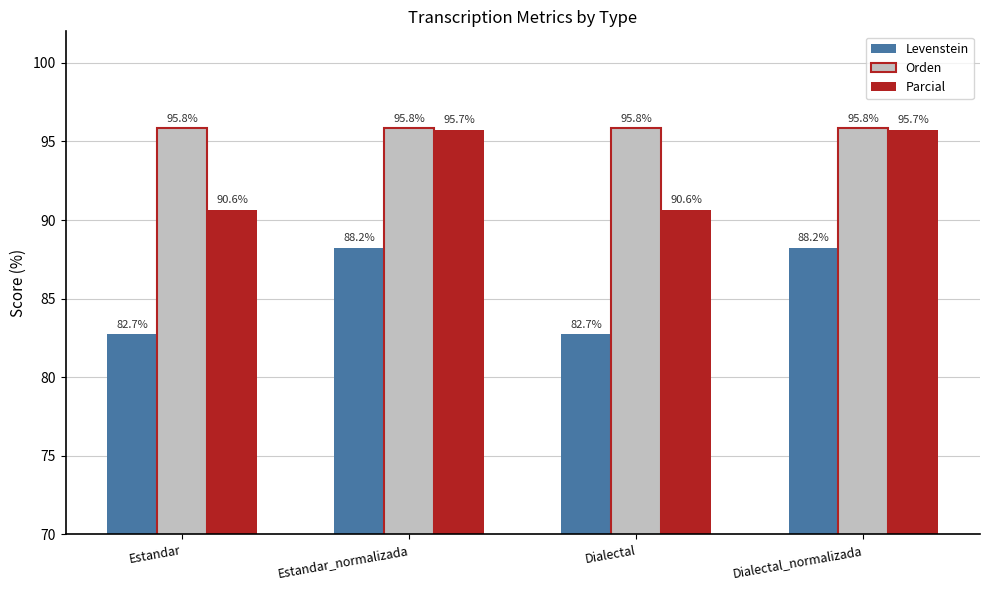

Is it true that Parcial equals 90.6 at Dialectal?

True